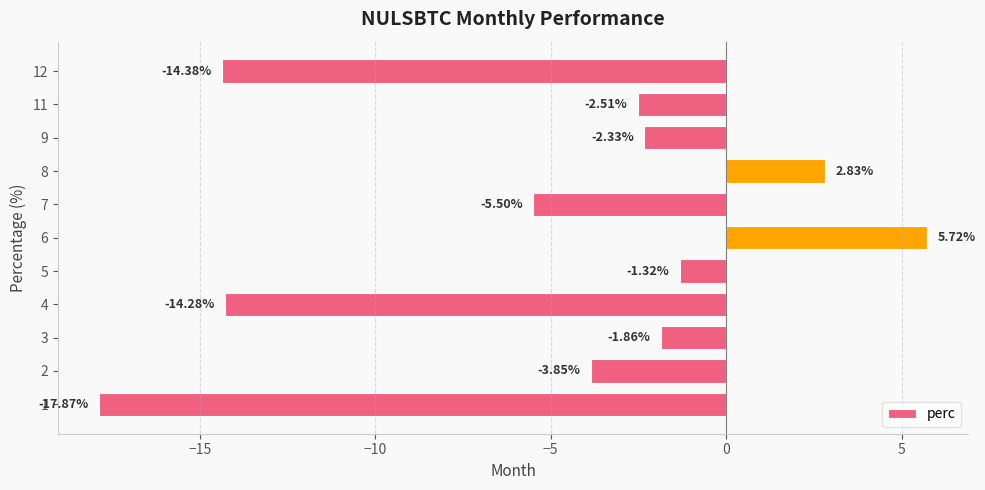

List the labels in order of value, largest first.

6, 8, 5, 3, 9, 11, 2, 7, 4, 12, 1